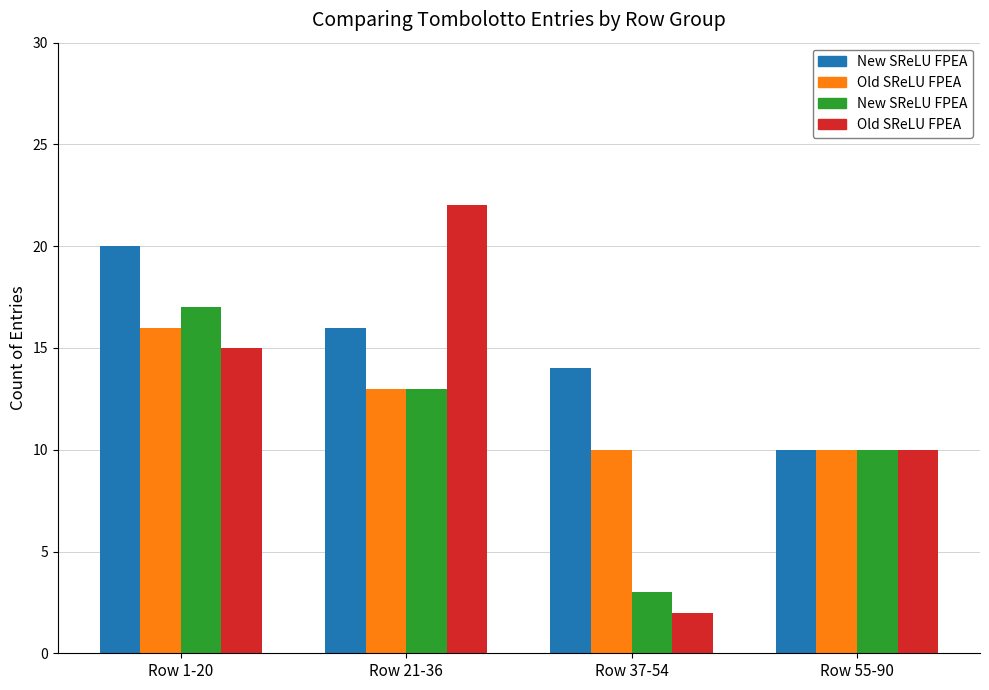

What is the difference between the highest and lowest values at Row 21-36?

9